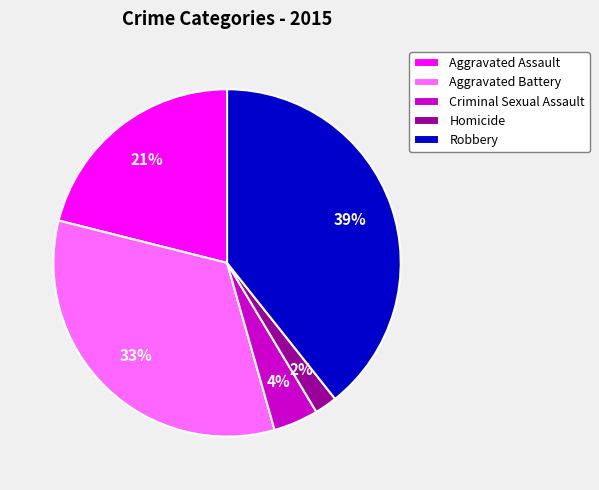

To the nearest percent, what percentage of the pie is Homicide?

2%